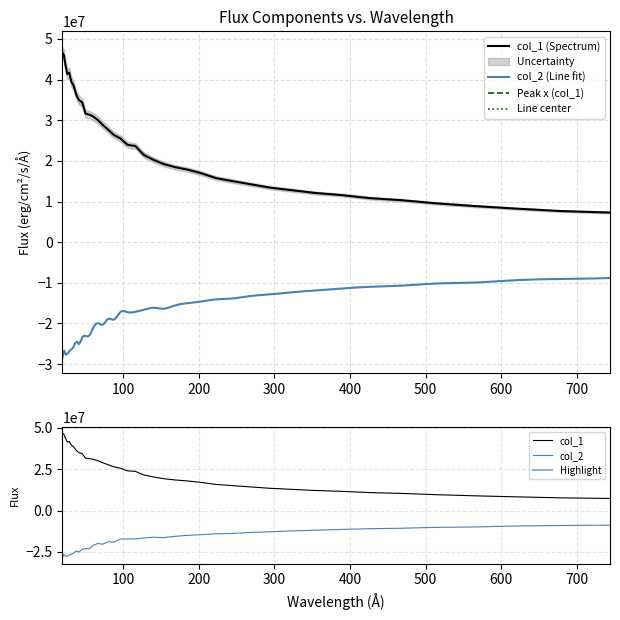

How many data points does each series have?

40